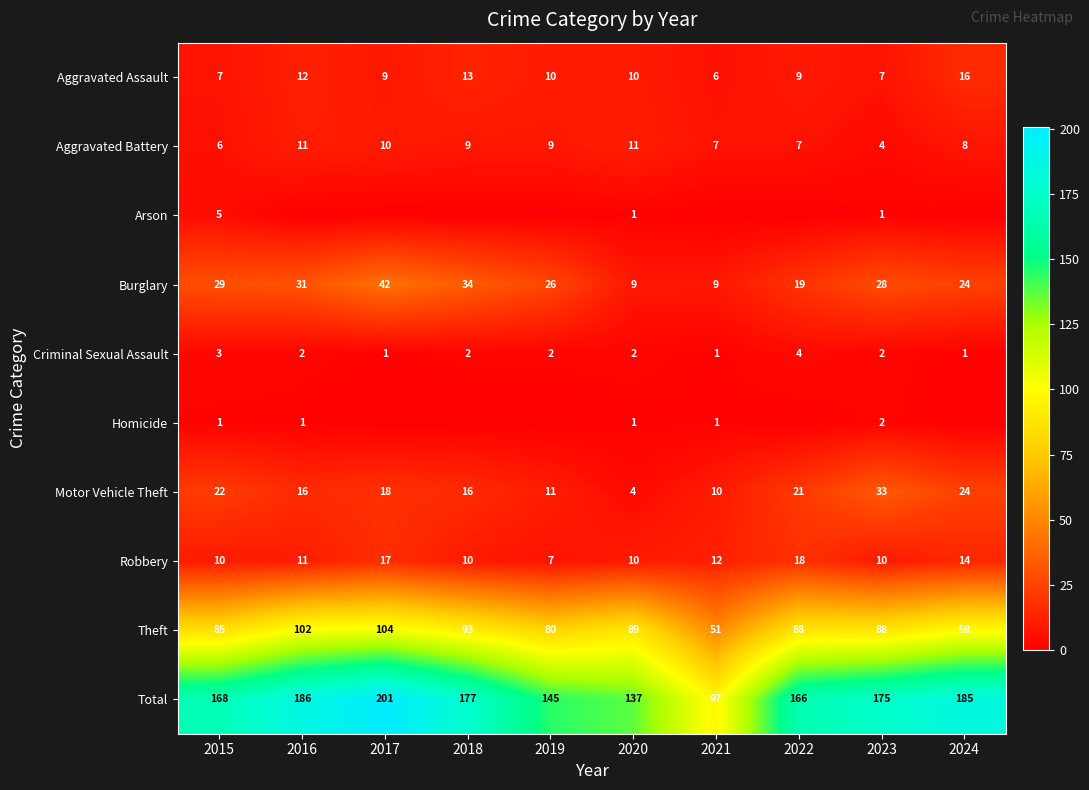

Read the Motor Vehicle Theft value at 2015, to the nearest 10.

20